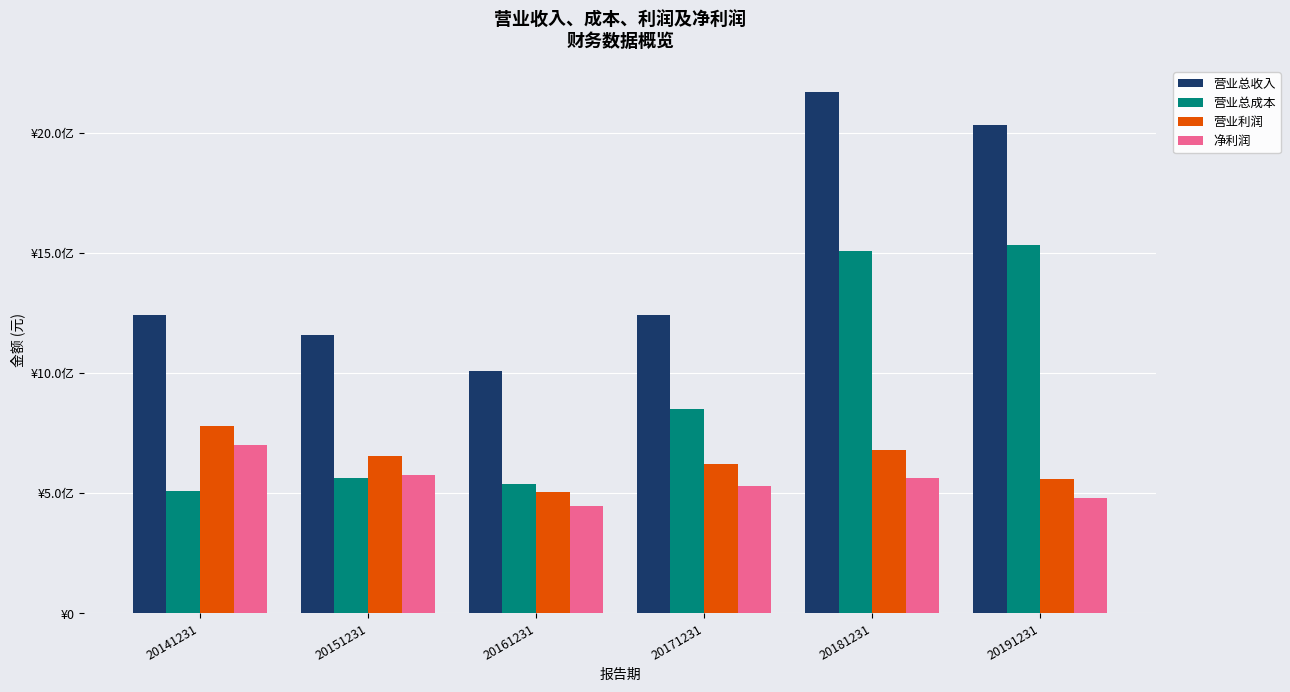

Are the bars horizontal?

No